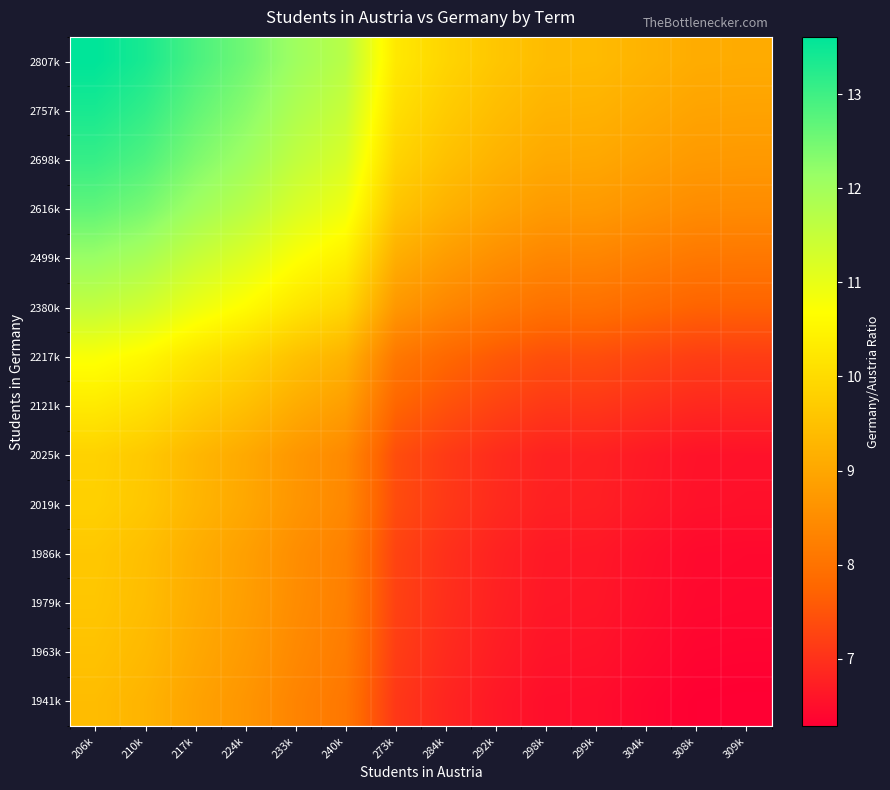

How many categories are shown in the chart?

14